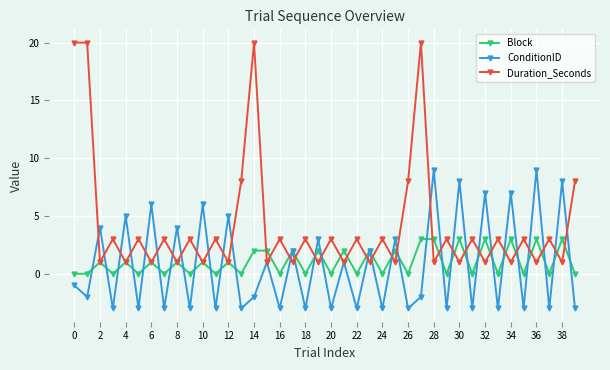

What is the lowest value of the ConditionID series?

-3